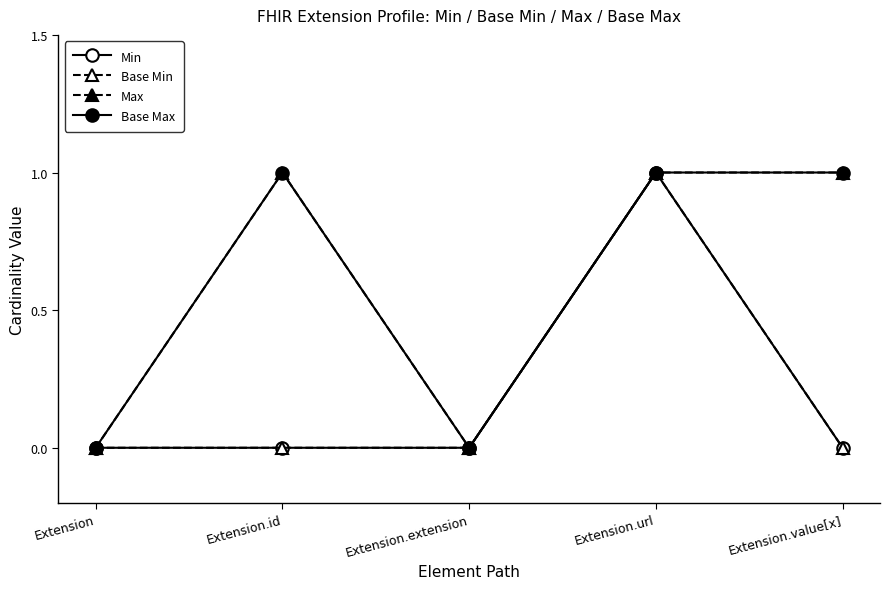

Is it true that Base Min equals 0 at Extension.url?

False